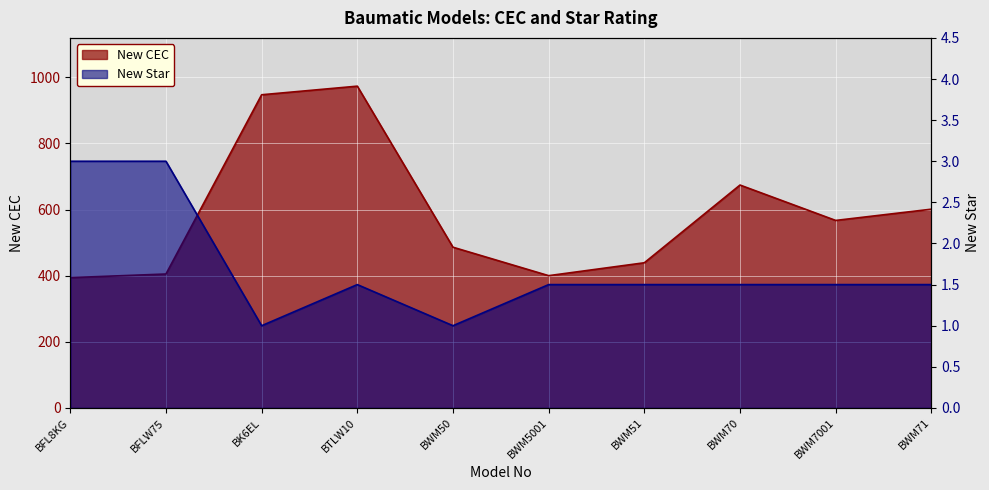

Reading left to right, list all the values displayed in this chart.

New CEC: 394.0	405.0	947.0	973.0	486.0	400.0	439.0	674.0	567.0	601.0
New Star: 3.0	3.0	1.0	1.5	1.0	1.5	1.5	1.5	1.5	1.5